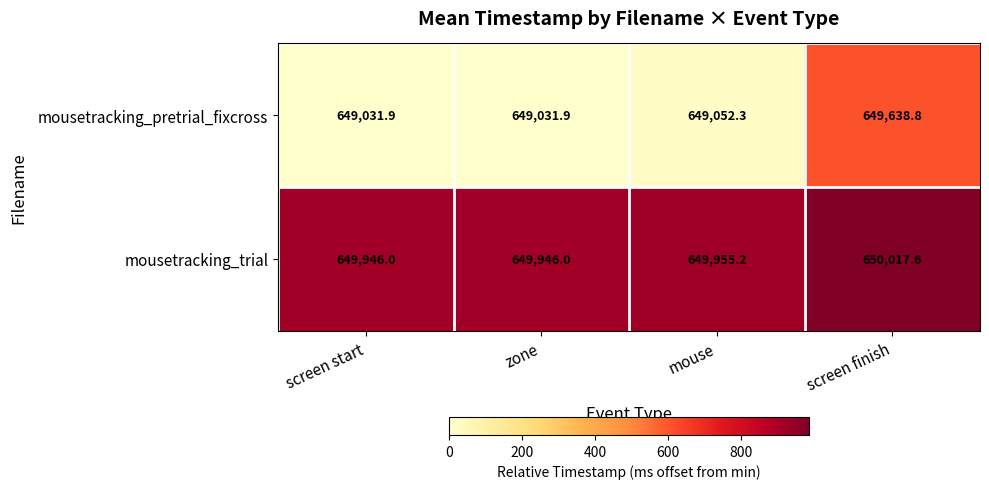

Which series changed the most between screen start and mouse?

mousetracking_pretrial_fixcross